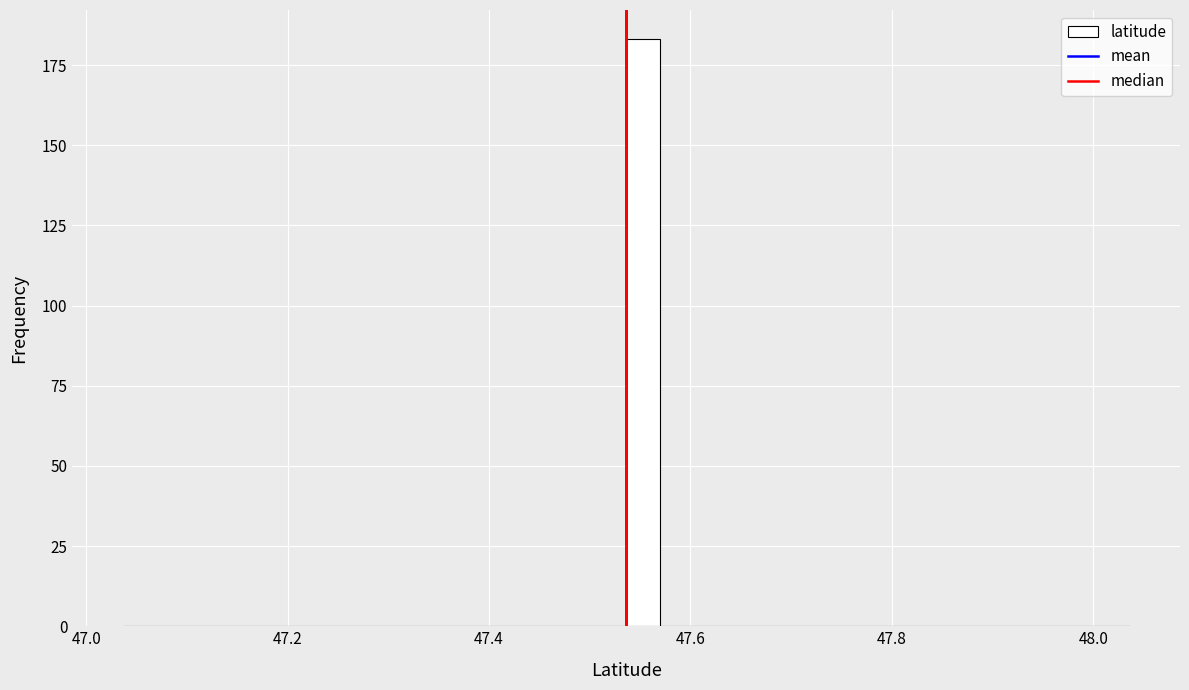

Around what value on the x-axis is the tallest bar? Give the approximate position of its centre, as read against the axis.

47.56